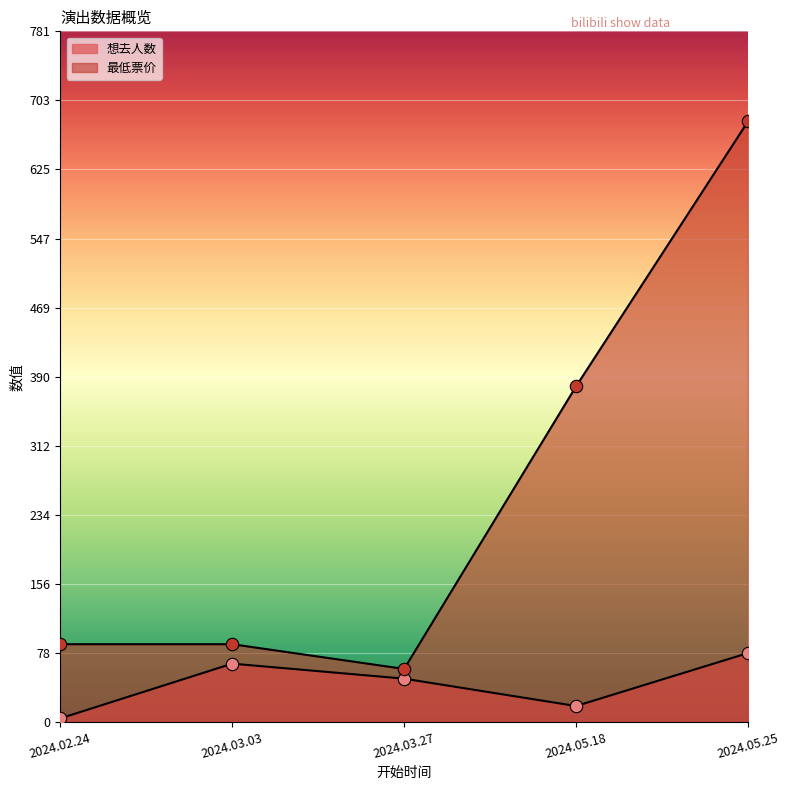

Which series reaches the maximum Y coordinate?

最低票价